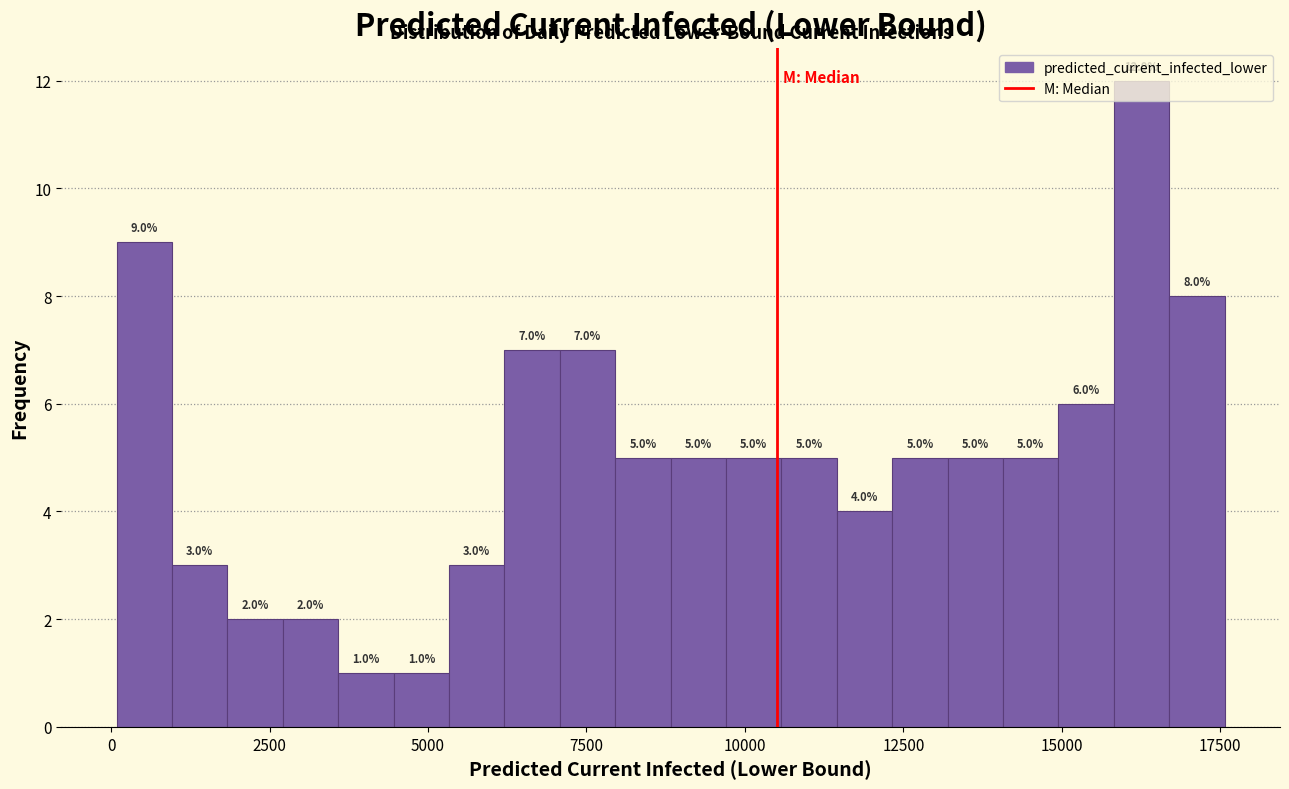

Read against the x-axis, roughly where is the centre of the tallest bar?

16500